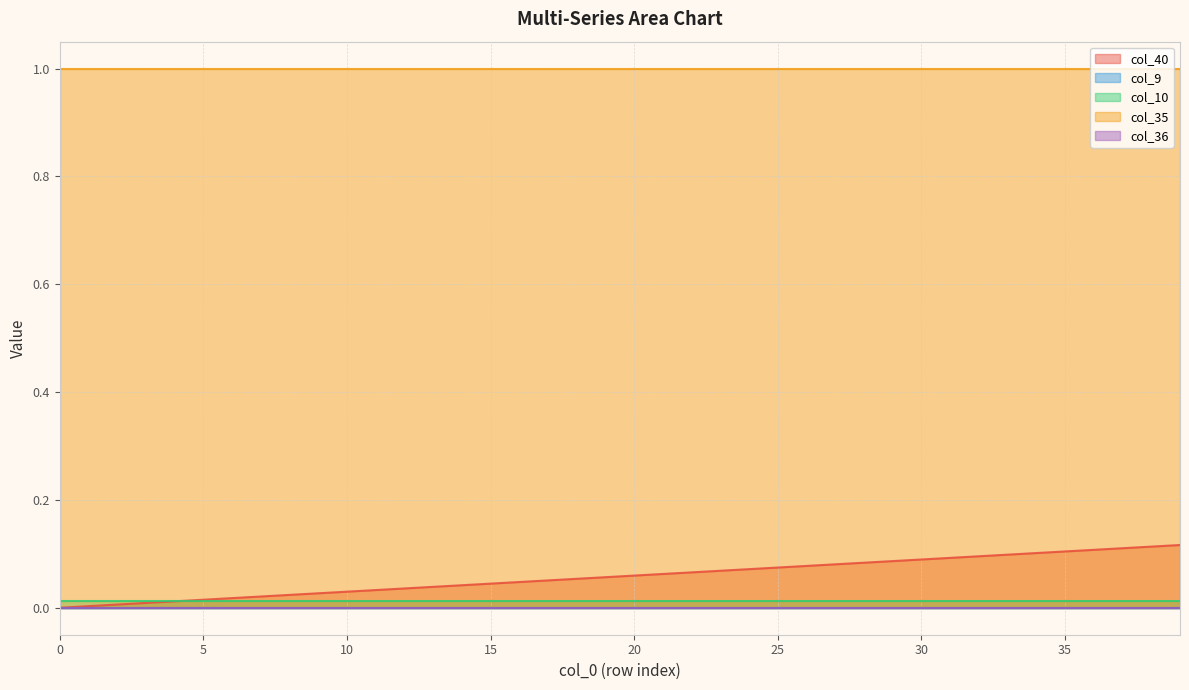

What is the value of the col_35 point at the 1st from the left?

1.0